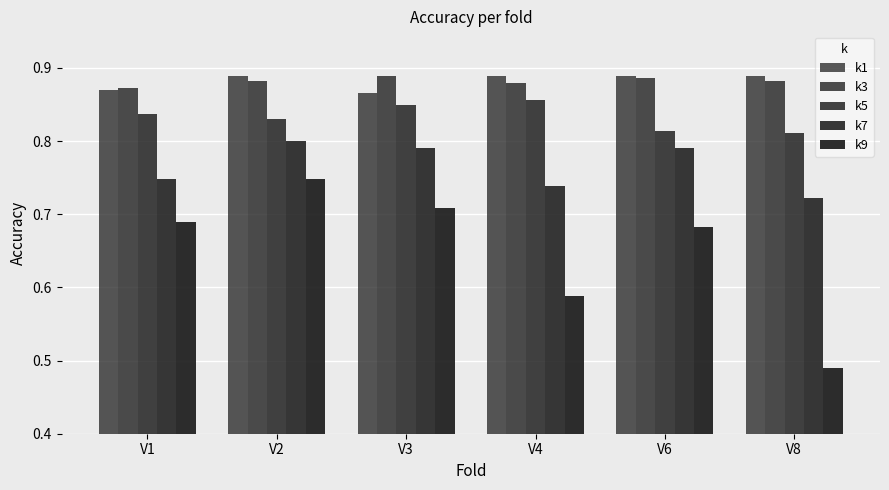

Count the number of categories in the chart.

6